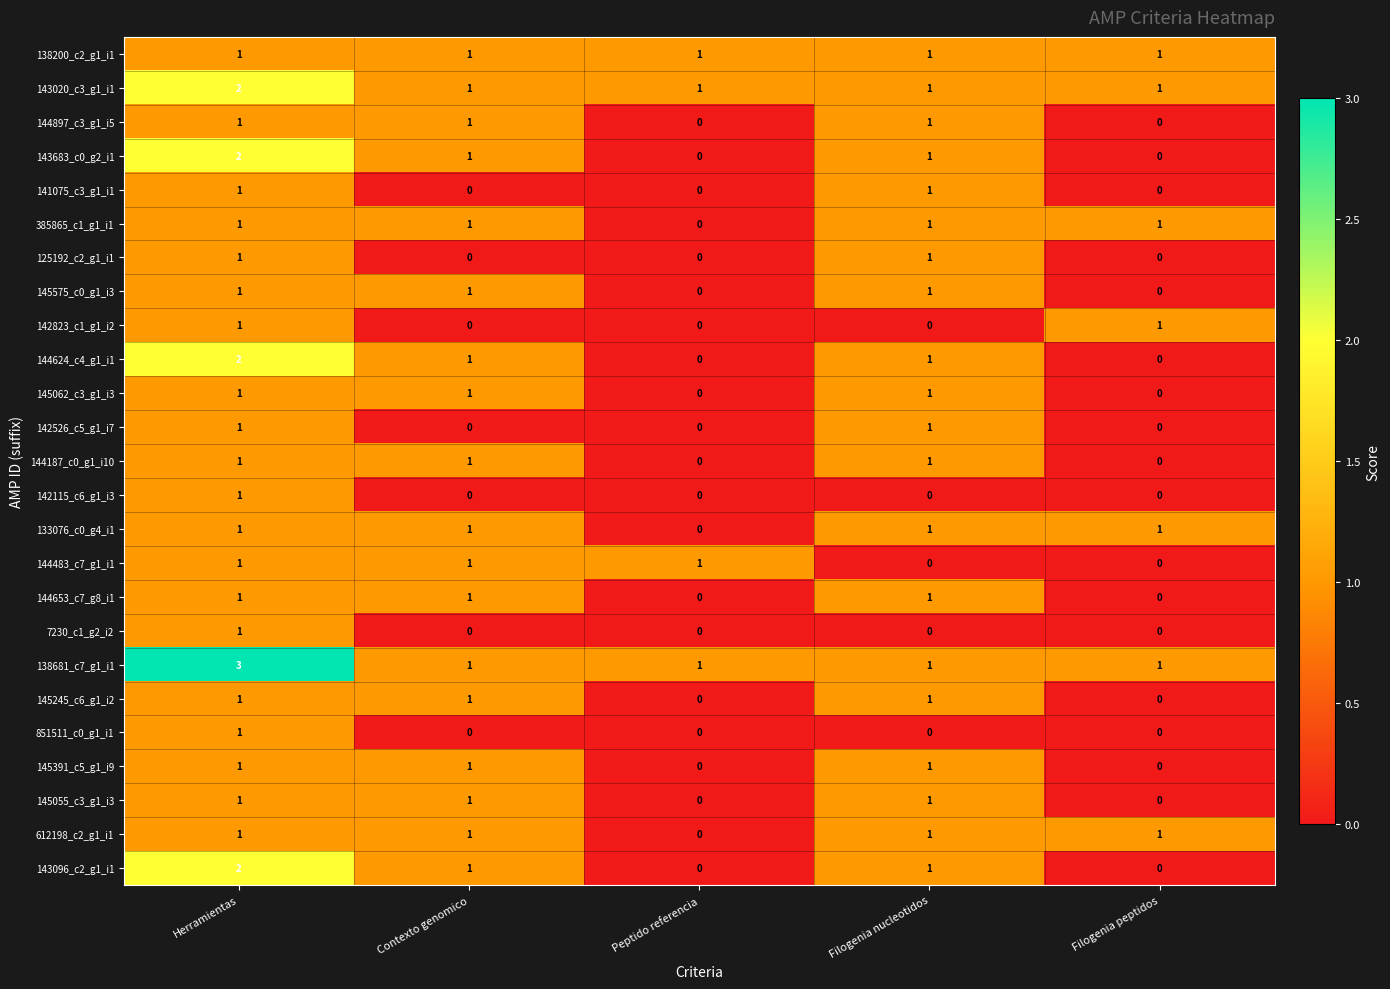

Count the 145055_c3_g1_i3 values in the range 0 to 1.

5